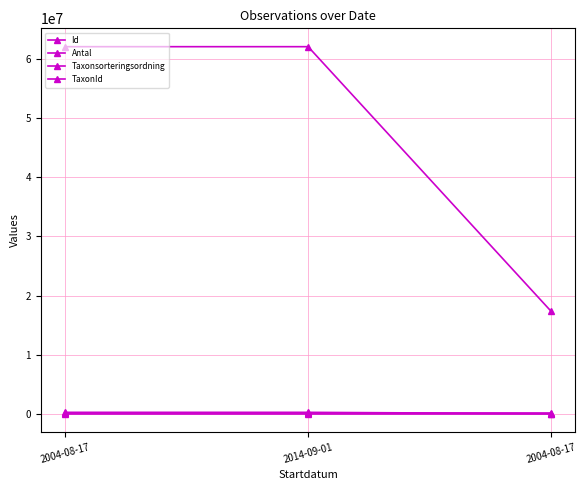

What is the difference between the highest and lowest values at 2004-08-17?

62127631